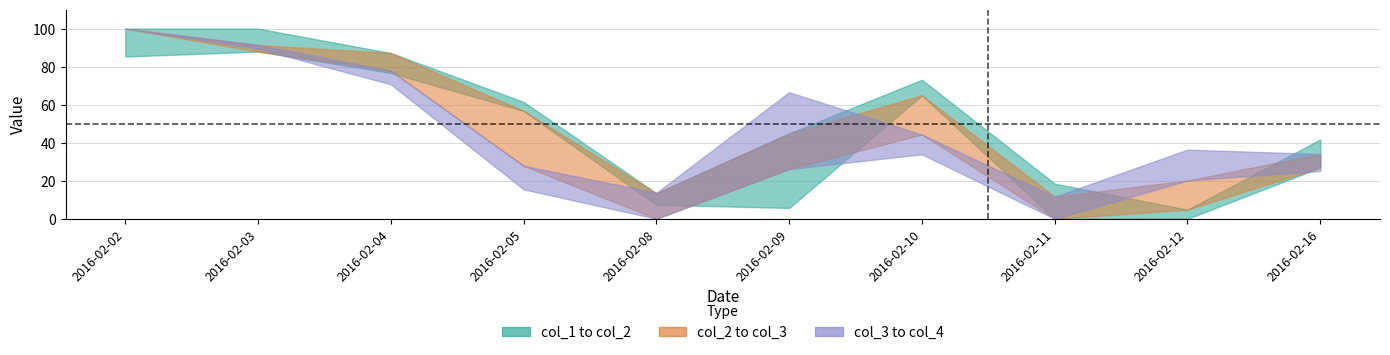

At which category does col_2 reach its first local peak?

2016-02-10